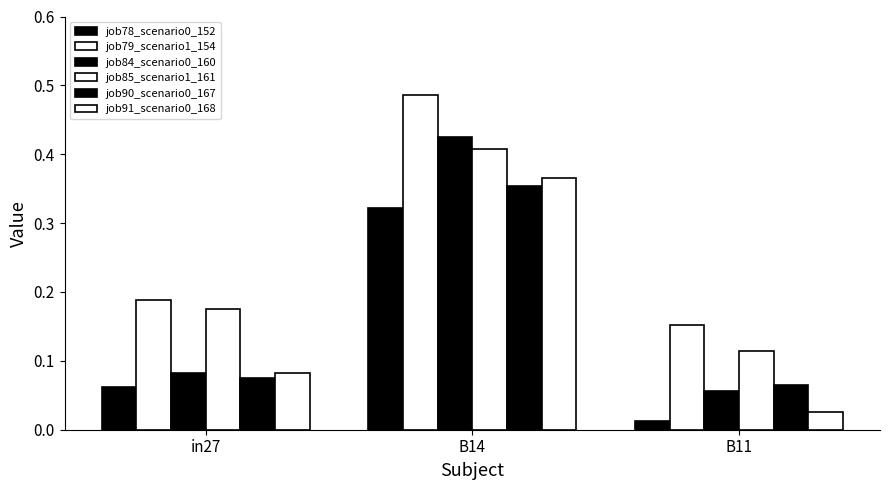

At which label is job78_scenario0_152 closest to 0?

B11